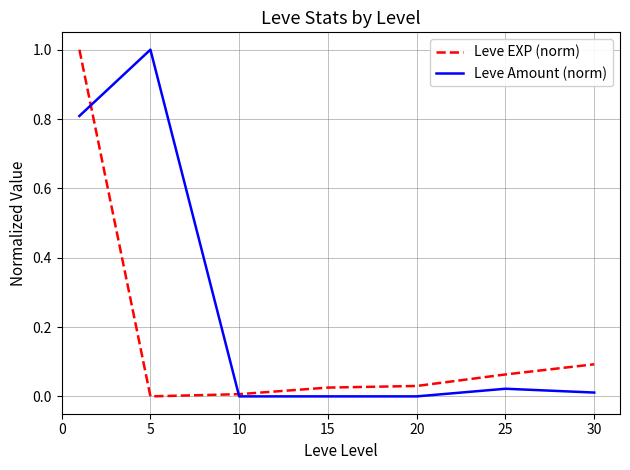

What is the maximum value shown in the chart?

1.0